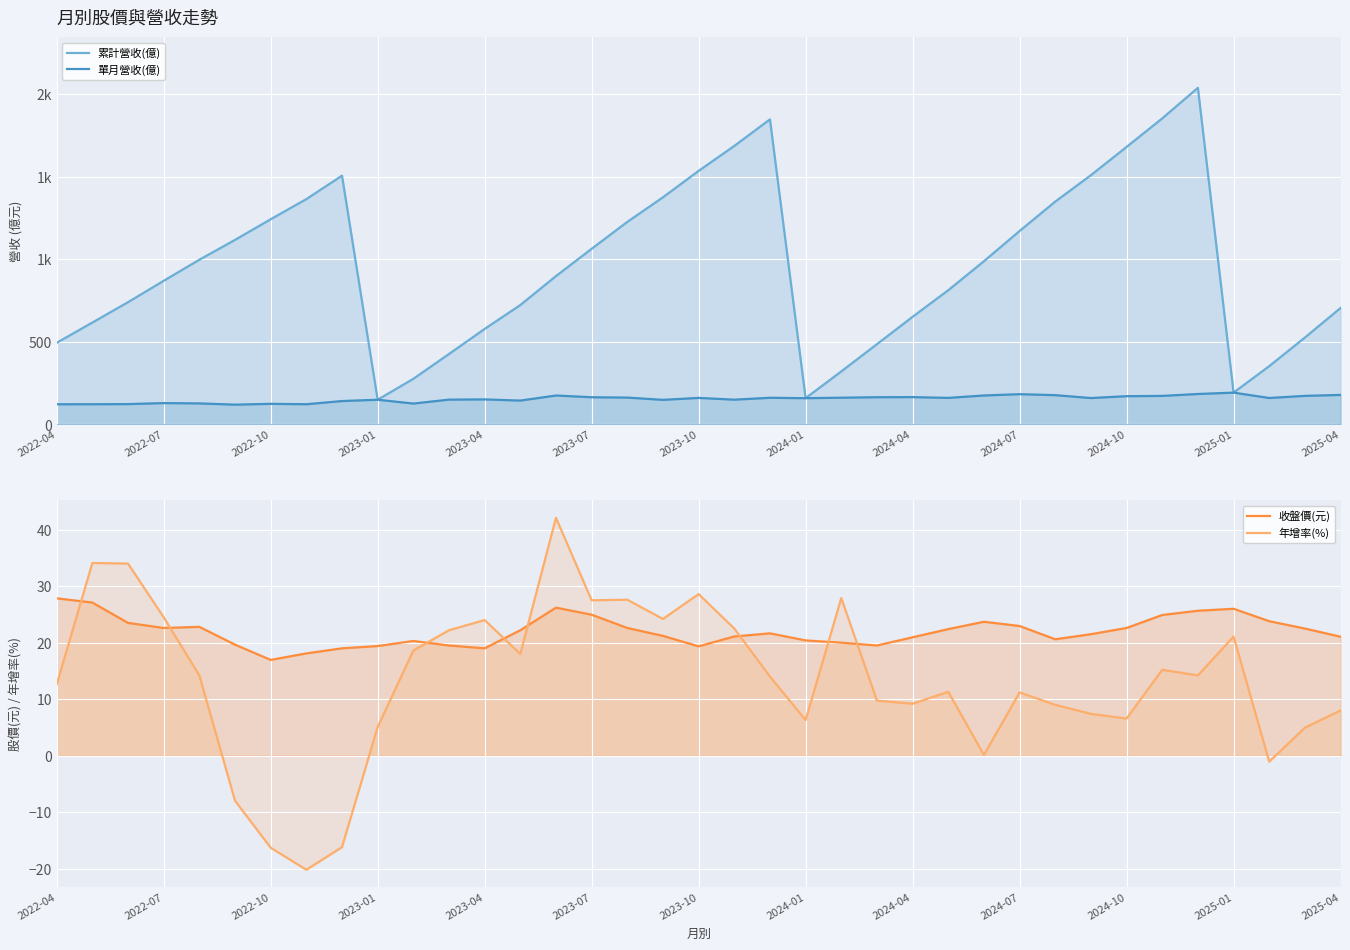

What is the difference between the 收盤價(元) values at 19 and 16?

1.5